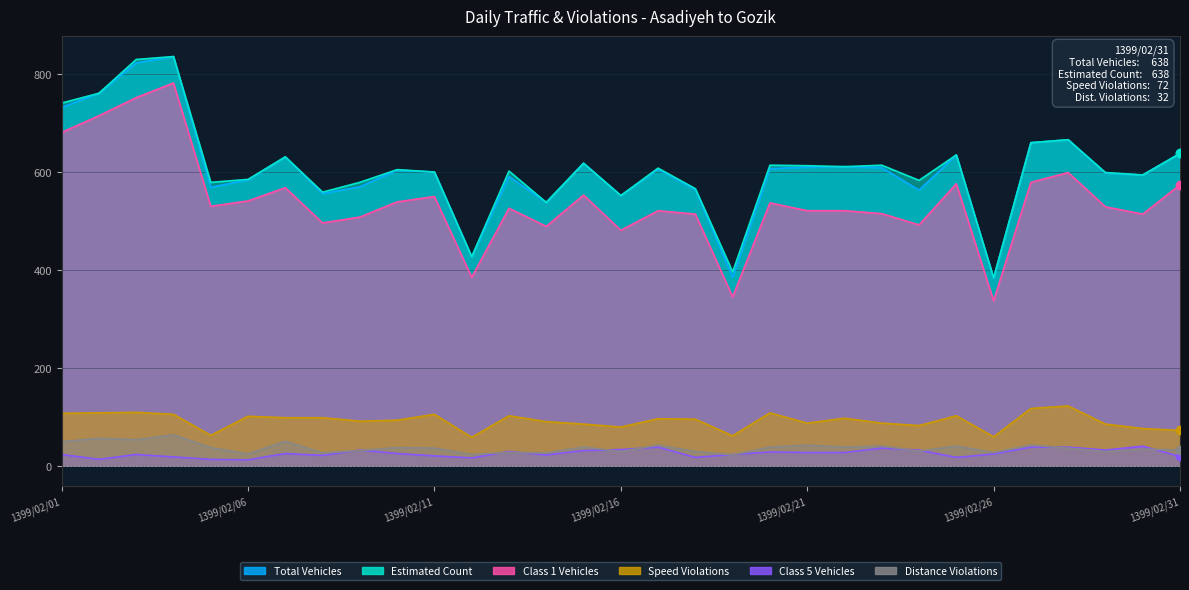

What is the value of the Speed Violations point at the 2nd from the left?

108